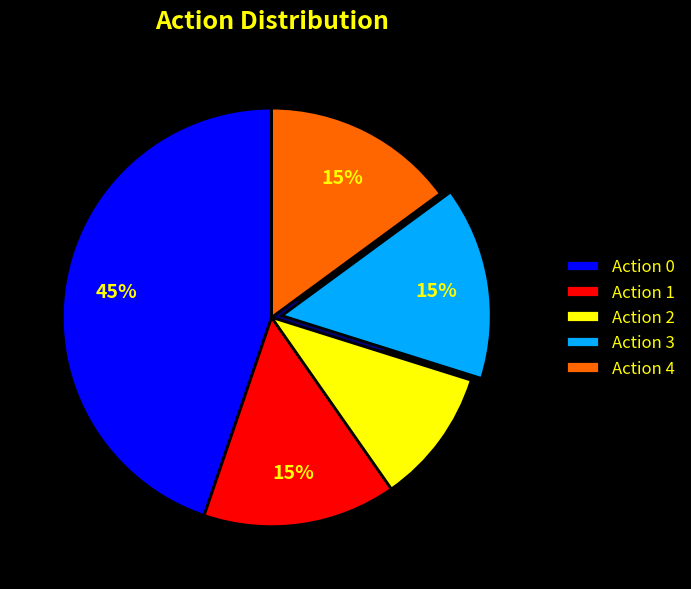

Rank the categories by value from lowest to highest.

Action 2, Action 1, Action 3, Action 4, Action 0